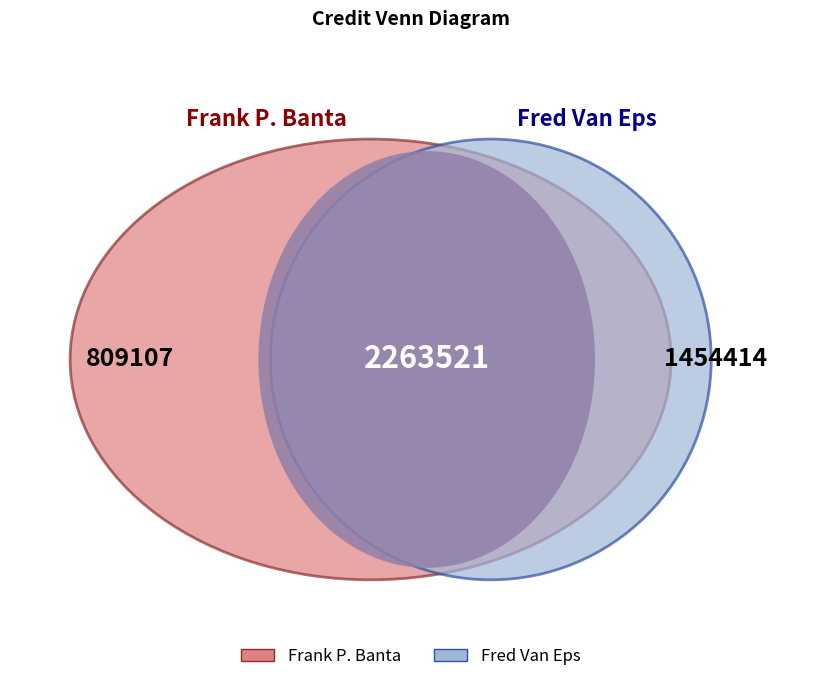

Which has a higher value, Fred Van Eps or Frank P. Banta?

Fred Van Eps